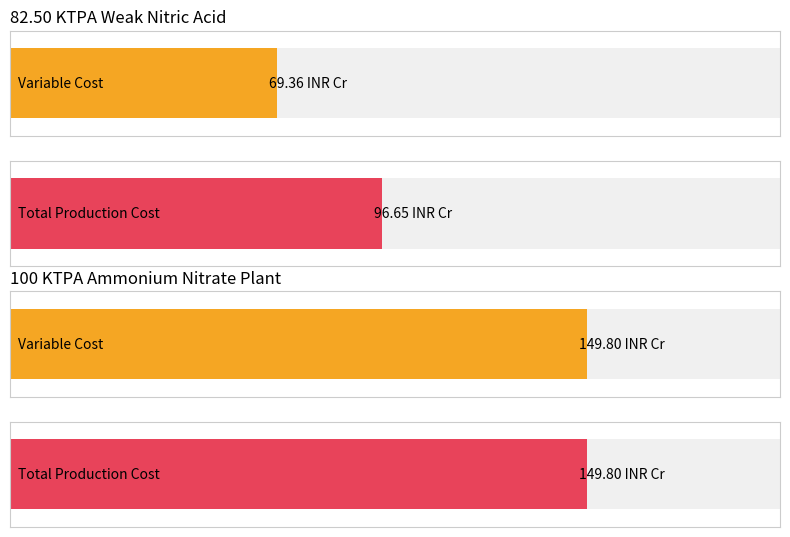

Read the Maximum utilization value at 100 KTPA Ammonium Nitrate Plant (Variable Cost).

149.8